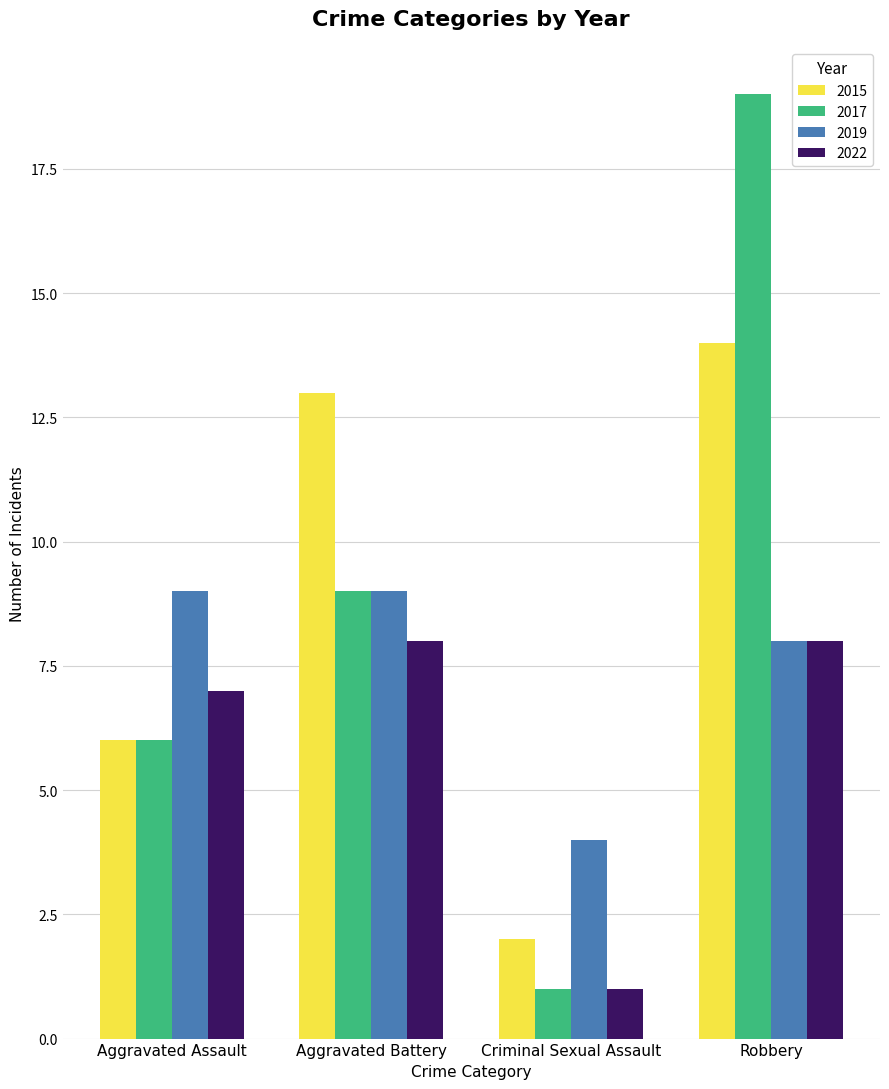

How many bars are there in each group?

4